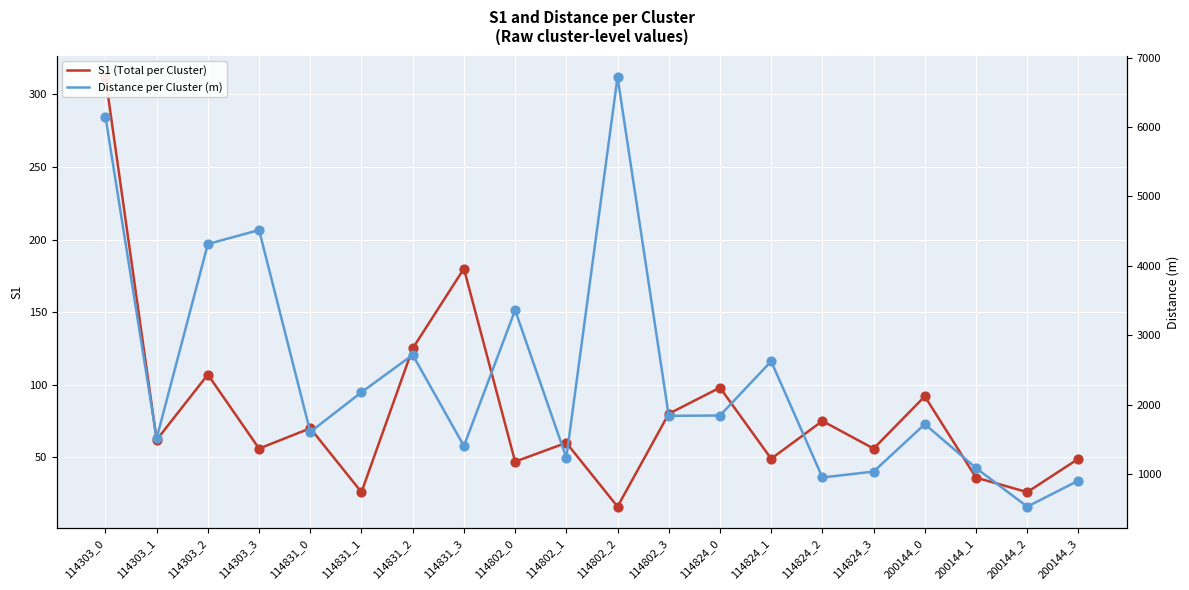

Which series has the largest Y range (max minus min)?

Distance per Cluster (m)